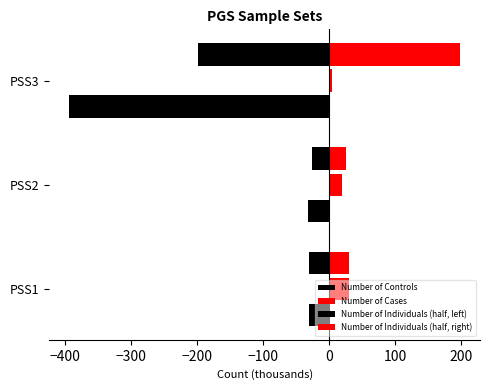

What is the difference between the maximum and minimum values in the Number of Individuals (half, right) series?

172.7